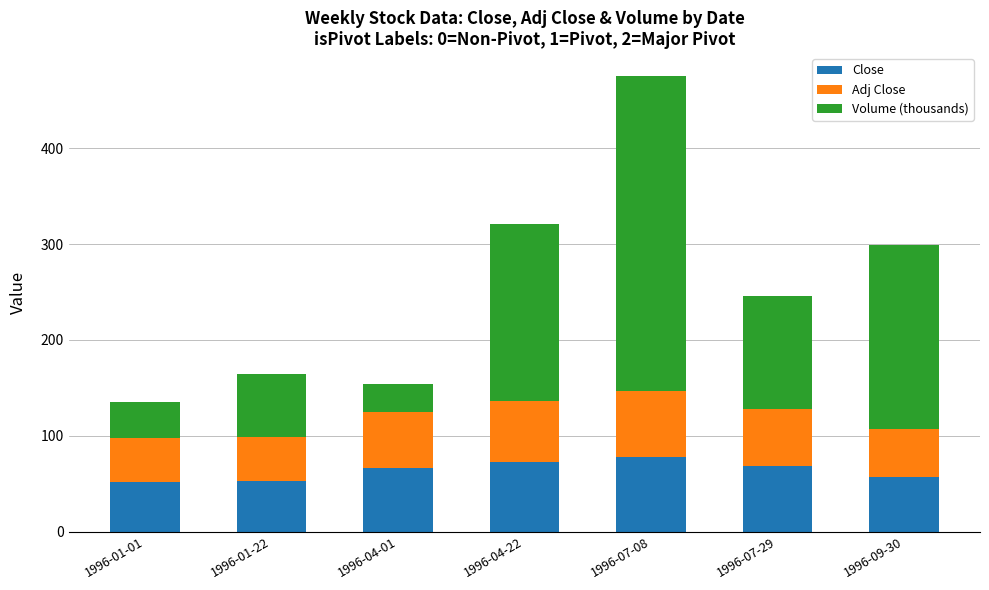

True or false: Close has a value of 78.2 at 1996-07-08.

True